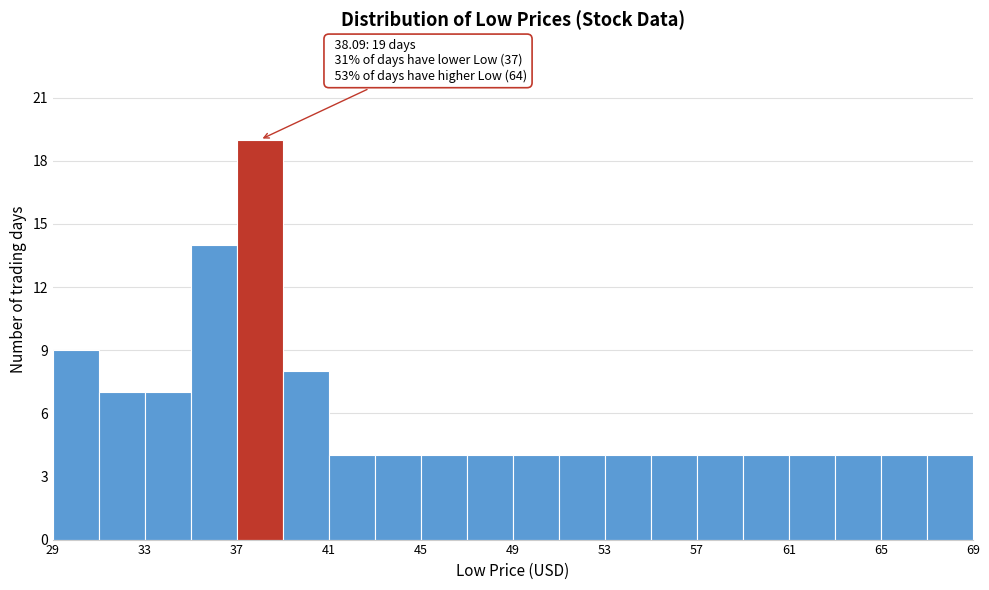

Over which range of the x-axis is the bar tallest?

37.05 to 39.05